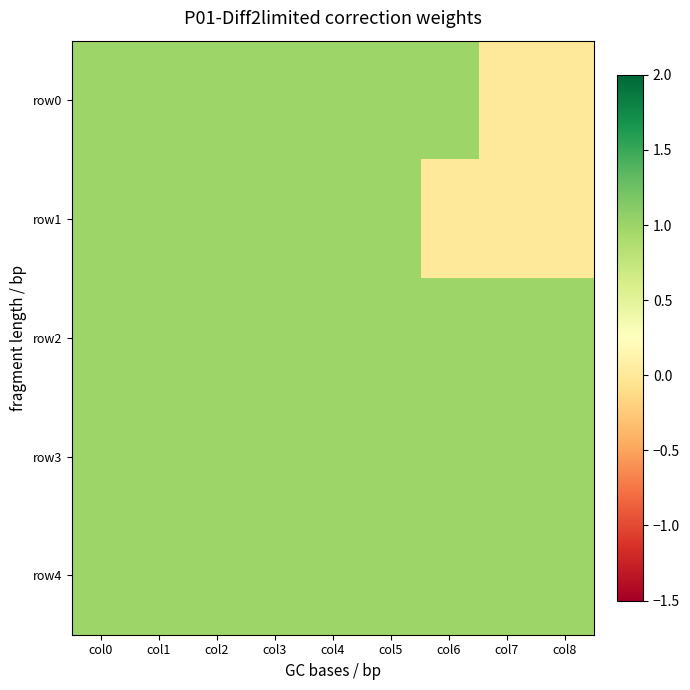

How many data points does each series have?

9